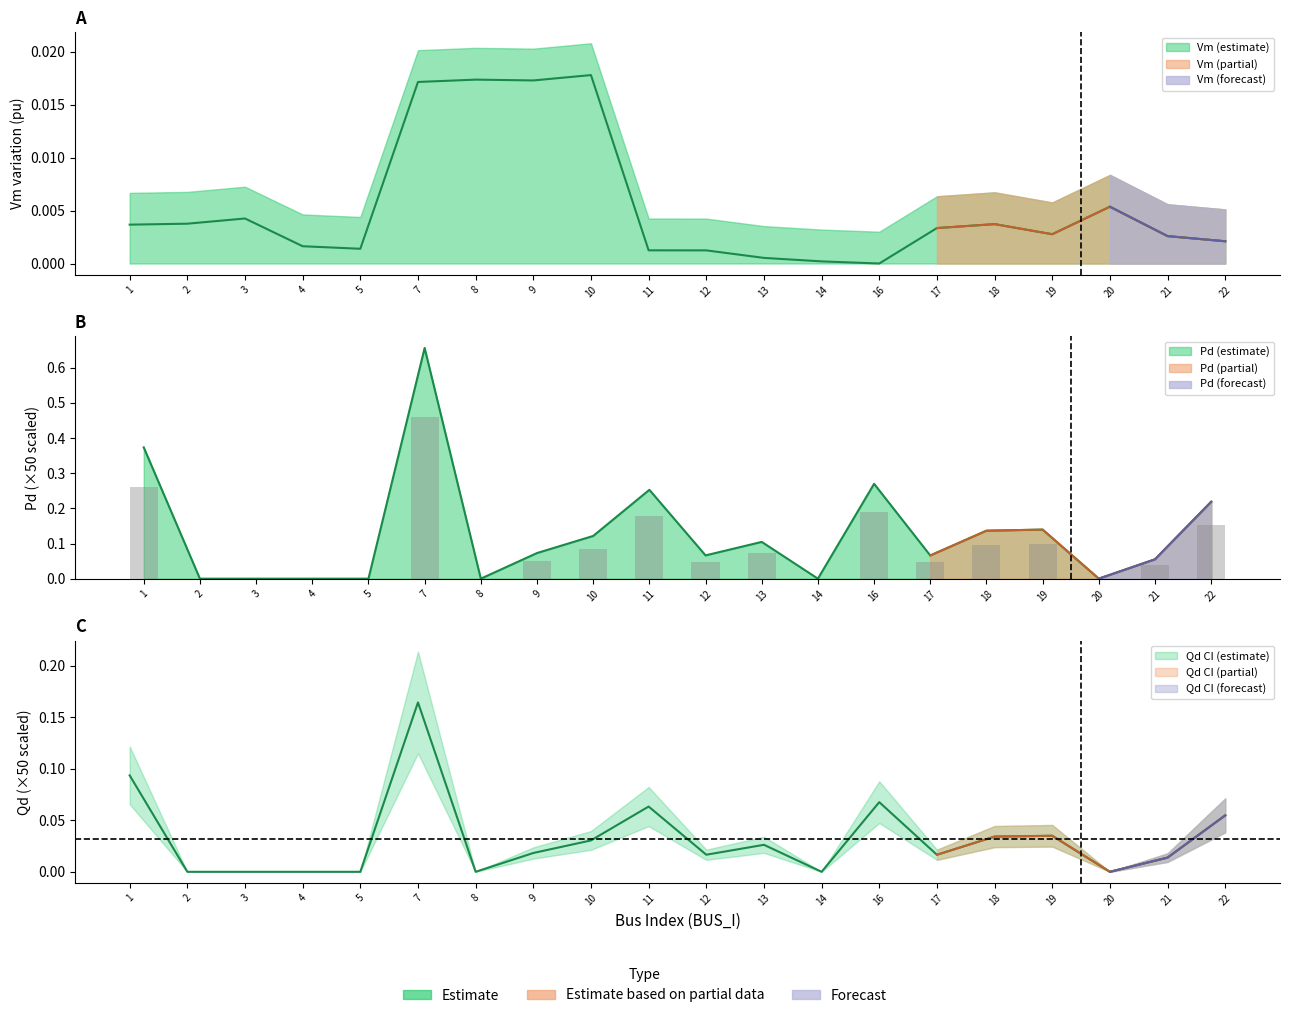

How many groups of bars are there?

20